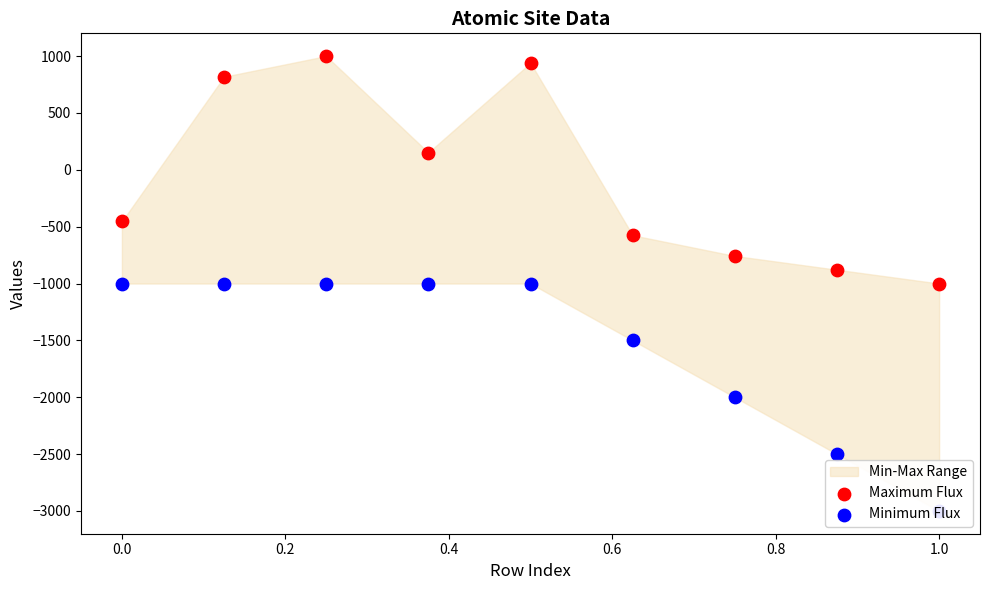

Which series has the largest total across all categories?

Maximum Flux